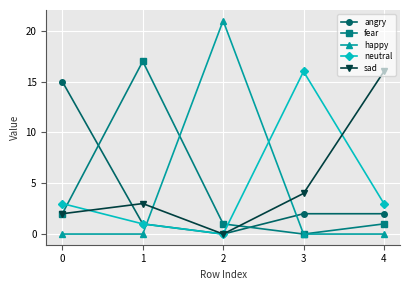

What is the difference between the maximum and minimum values in the angry series?

15